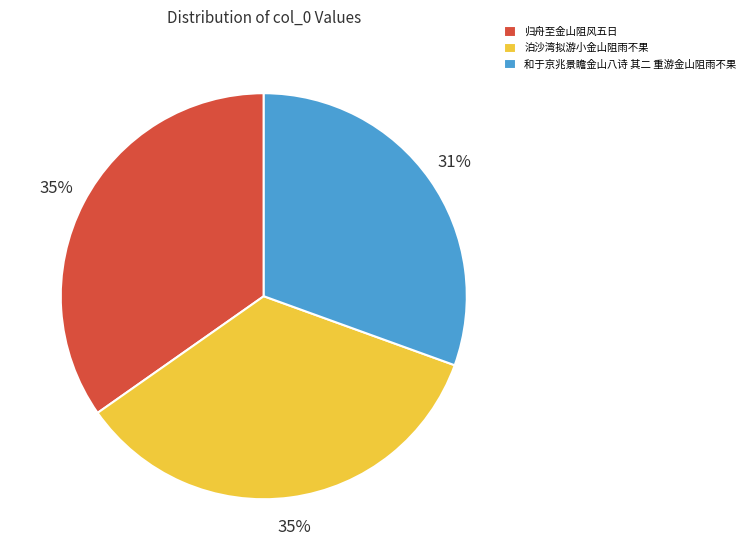

To the nearest percent, what percentage of the pie is 泊沙湾拟游小金山阻雨不果?

35%